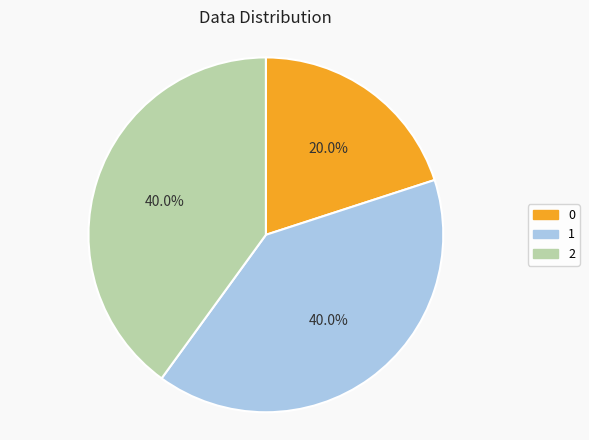

The 1 slice represents 40% of the pie. True or false?

True